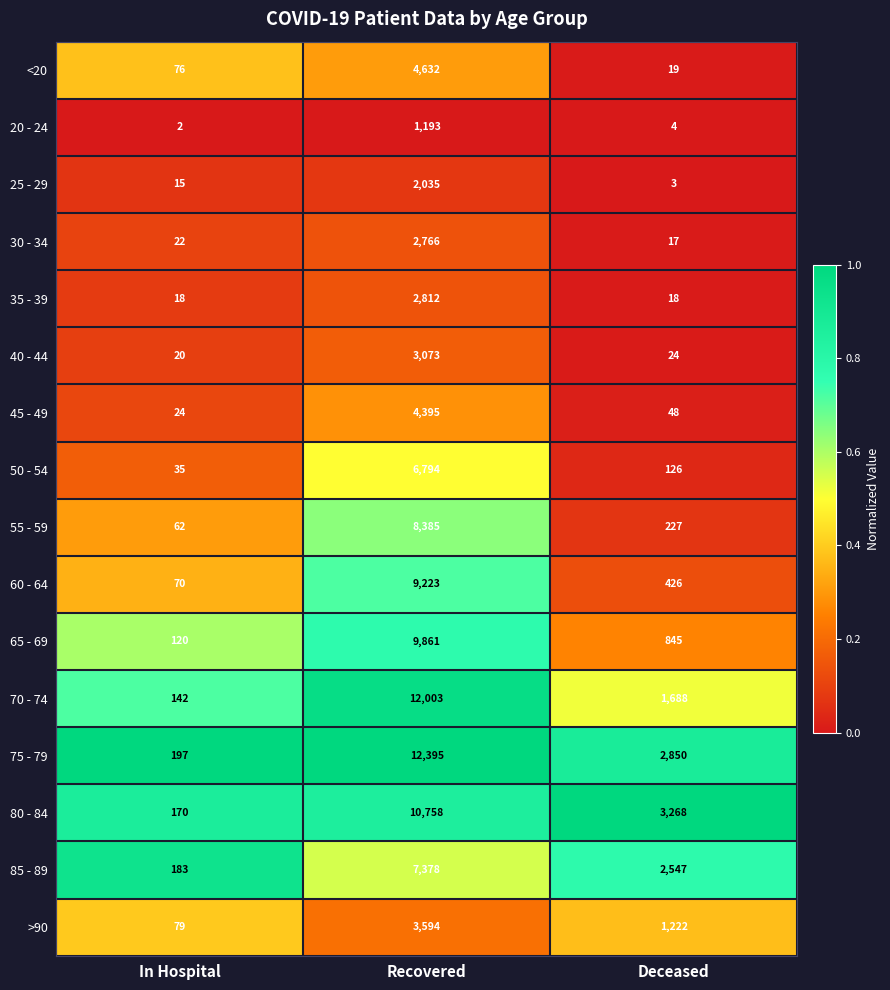

Which series has the largest range (max minus min)?

75 - 79